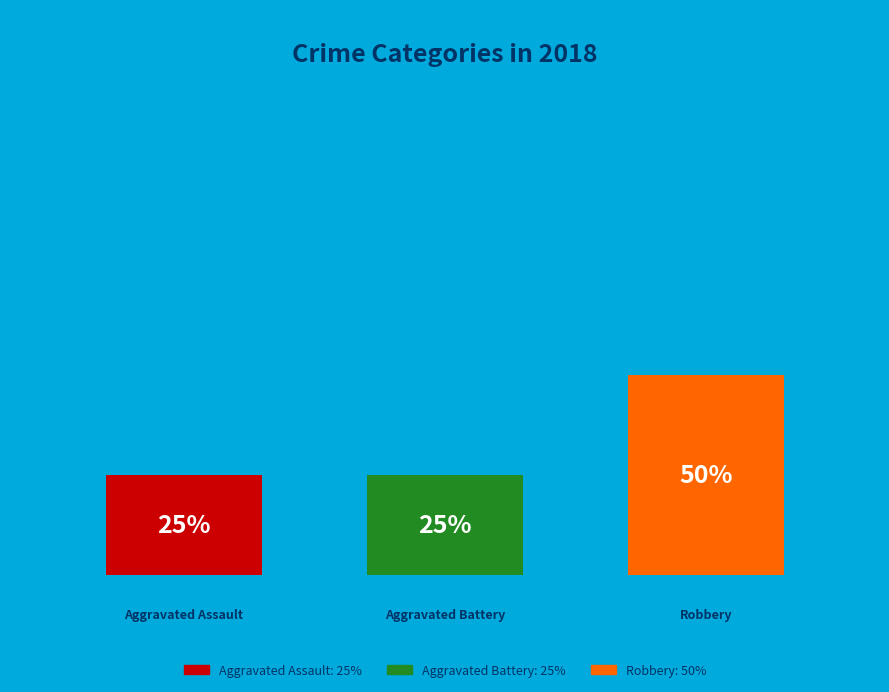

Combined, what portion of the pie is Robbery and Aggravated Assault?

75.0%